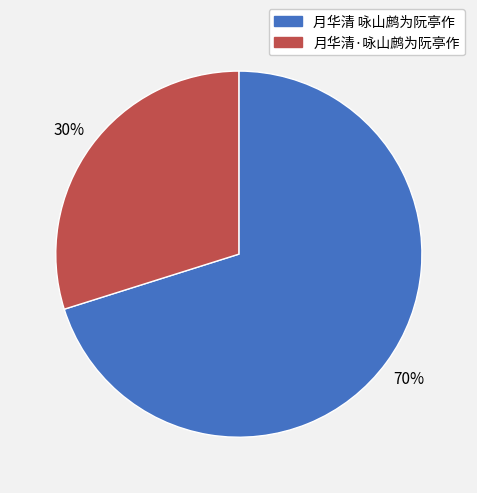

Which category has the smallest portion of the pie?

月华清·咏山鹧为阮亭作